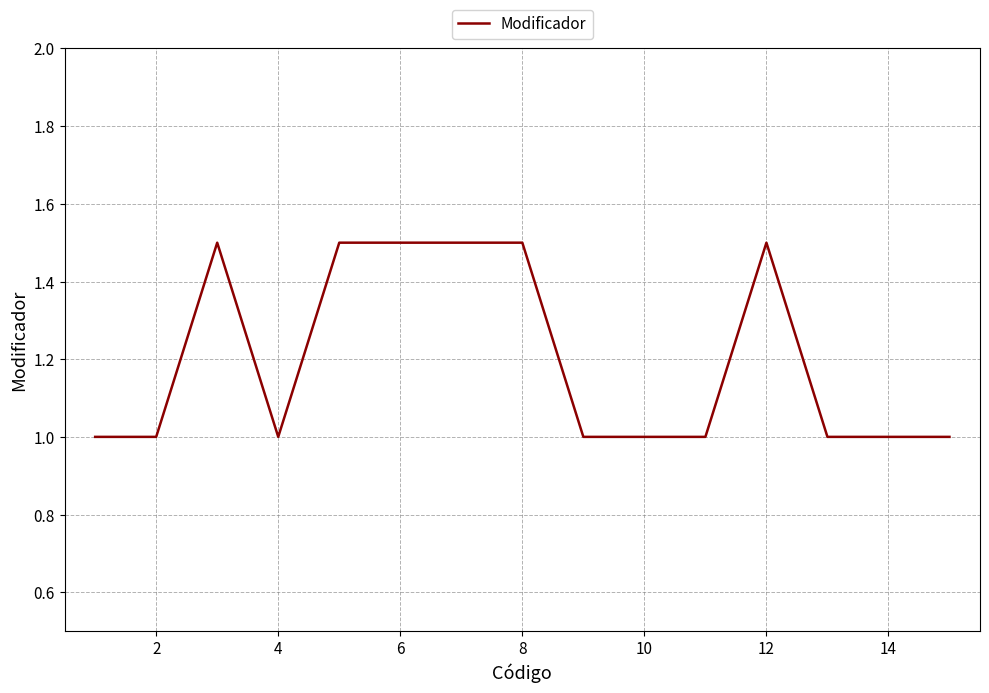

What is the minimum value shown in the chart?

1.0